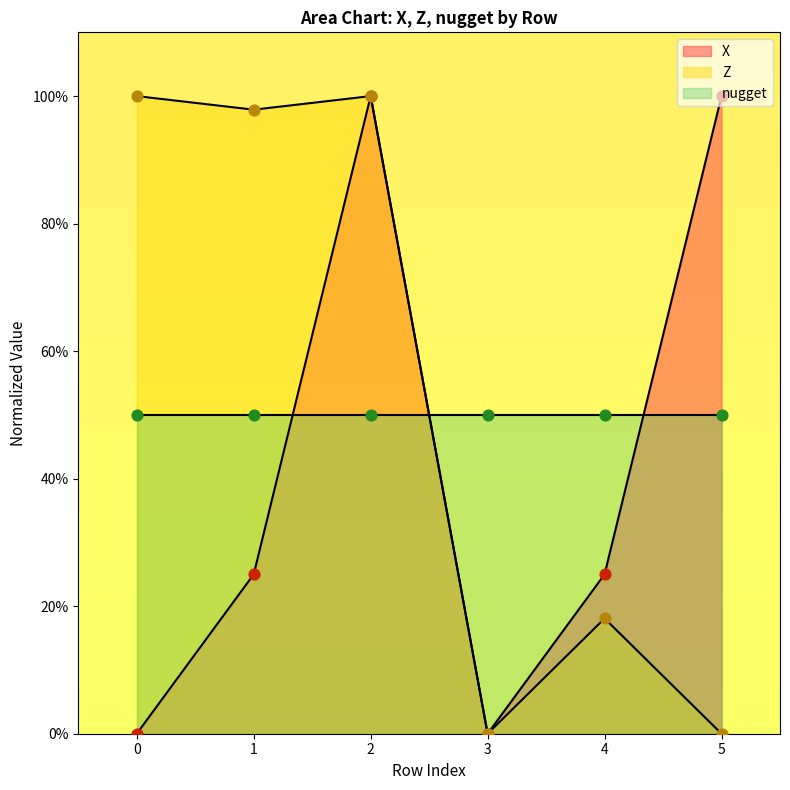

At how many categories does at least one series exceed 48?

4